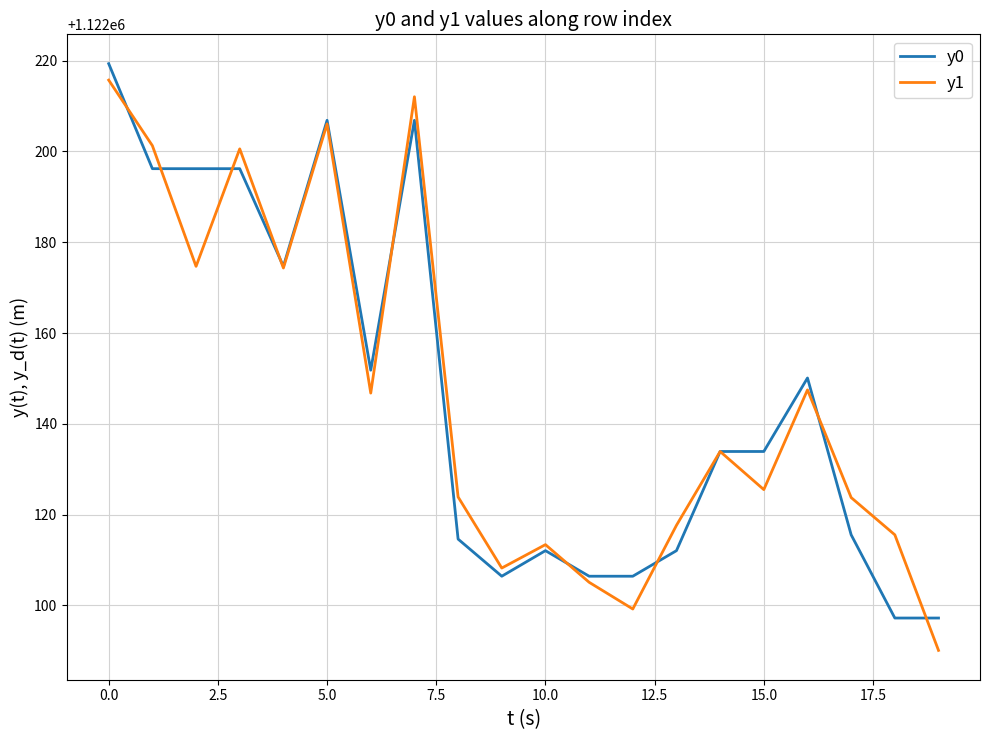

What is the minimum value for y1?

1122090.1